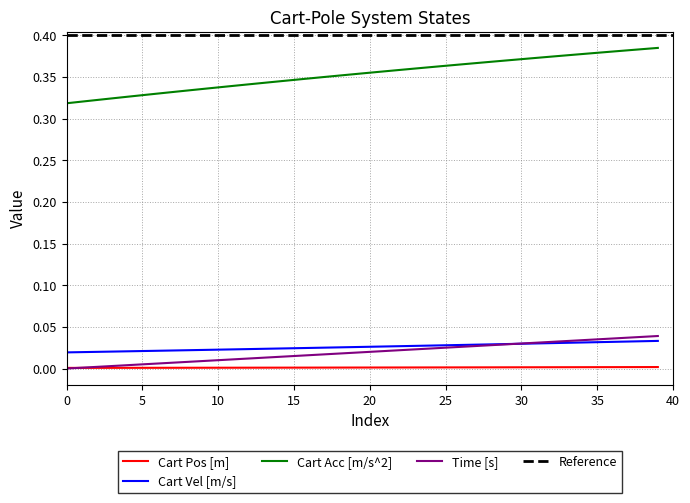

At which category is the sum across all series the highest?

39